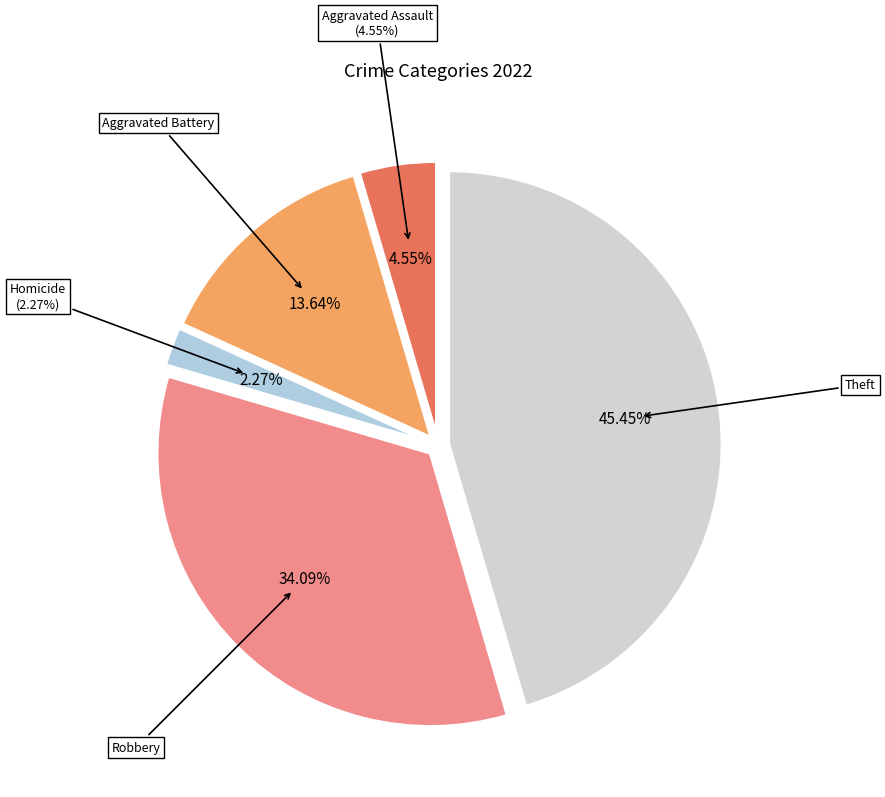

Does any single category account for the majority?

No